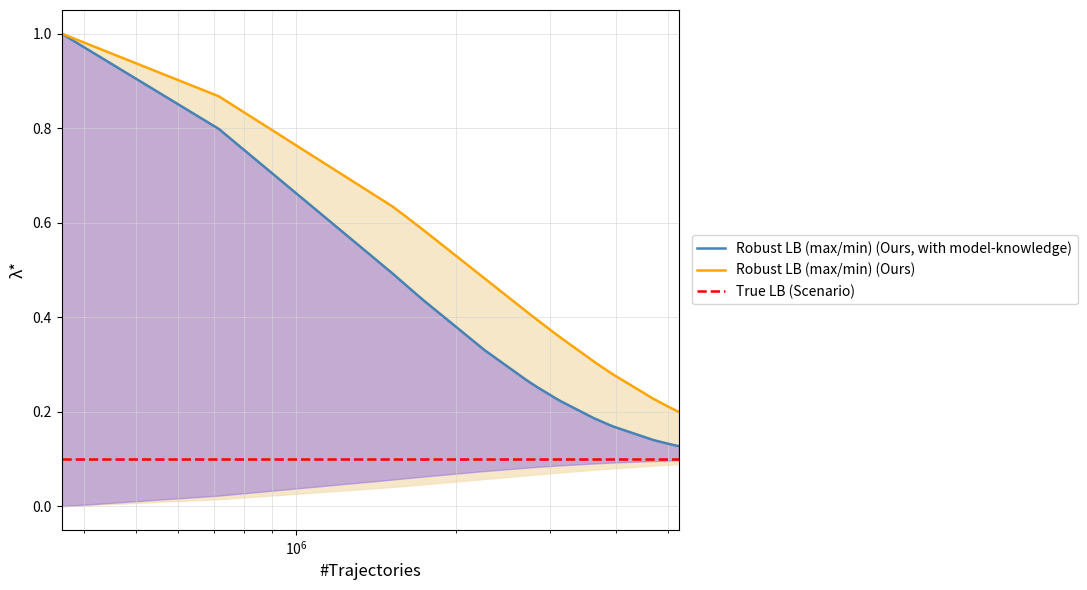

True or false: Robust LB (max/min) (Ours) and True LB (Scenario) cross at least once.

False